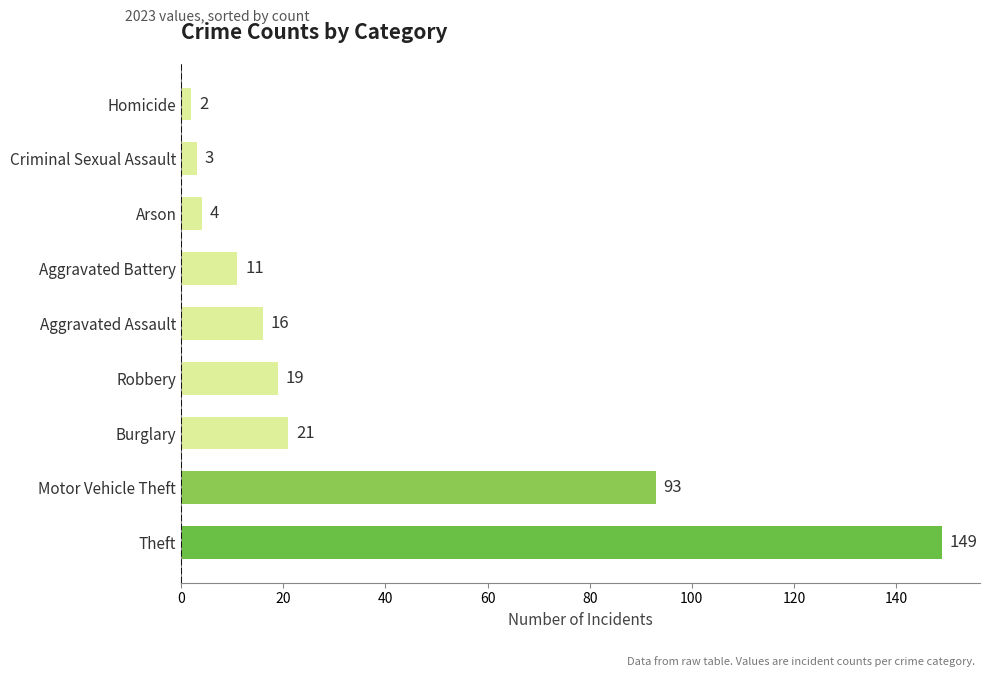

List the labels in order of value, smallest first.

Homicide, Criminal Sexual Assault, Arson, Aggravated Battery, Aggravated Assault, Robbery, Burglary, Motor Vehicle Theft, Theft